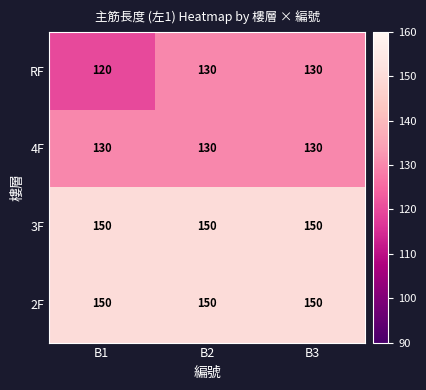

Between B1 and B3, which series saw the biggest shift?

RF